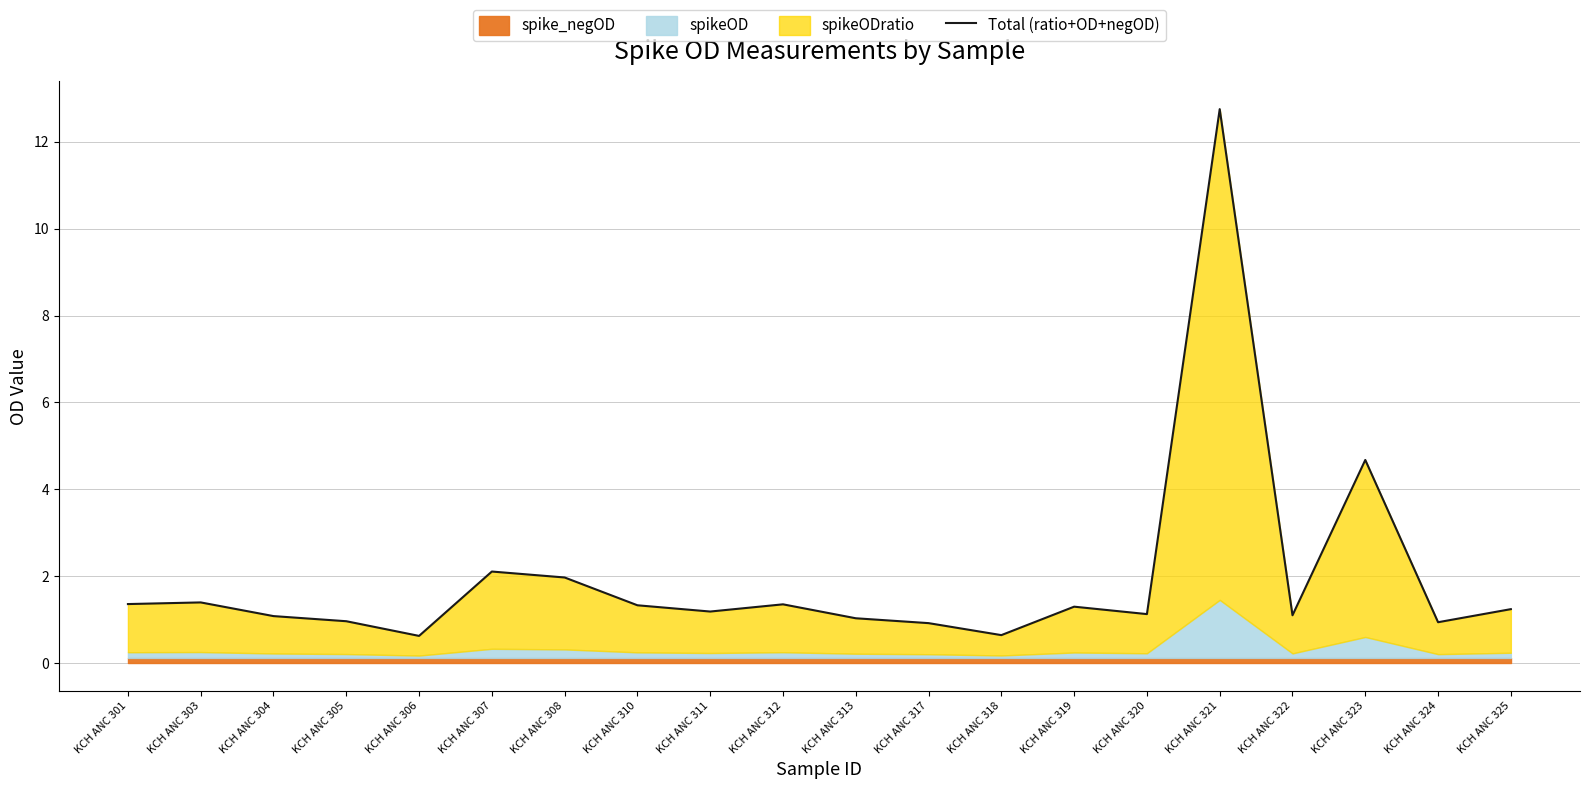

What is the ratio of the value at KCH ANC 310 to the value at KCH ANC 307?

0.6